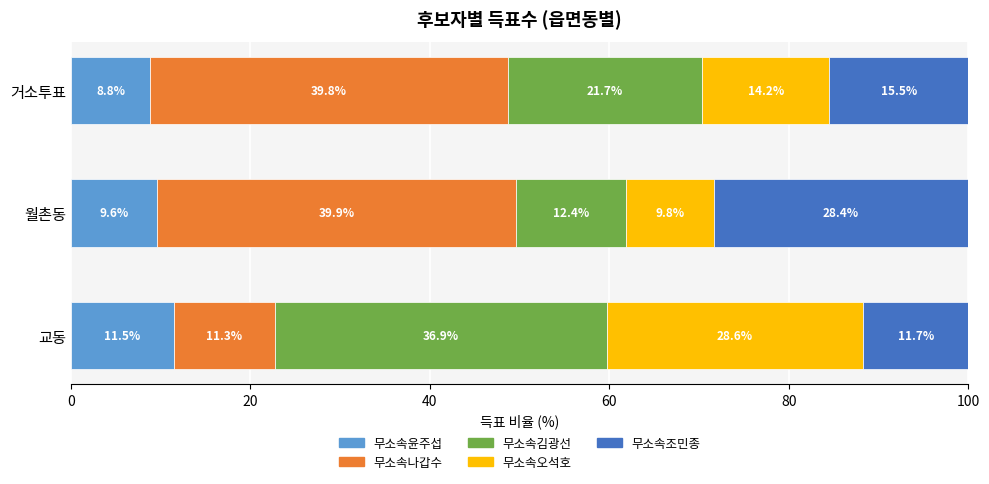

Which category has the lowest value in the 무소속윤주섭 series?

거소투표